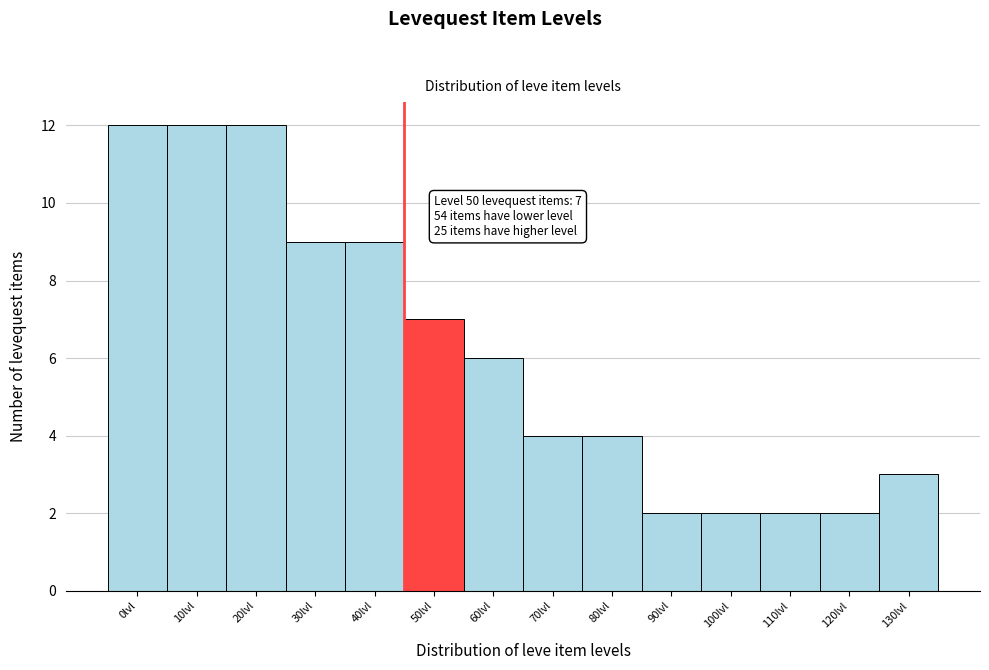

Reading right to left, list all the values displayed in this chart.

3	2	2	2	2	4	4	6	7	9	9	12	12	12